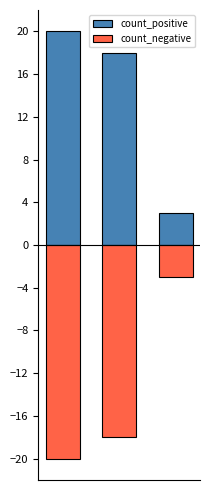

What is the value of the count_negative bar at the 1st from the left?

-20